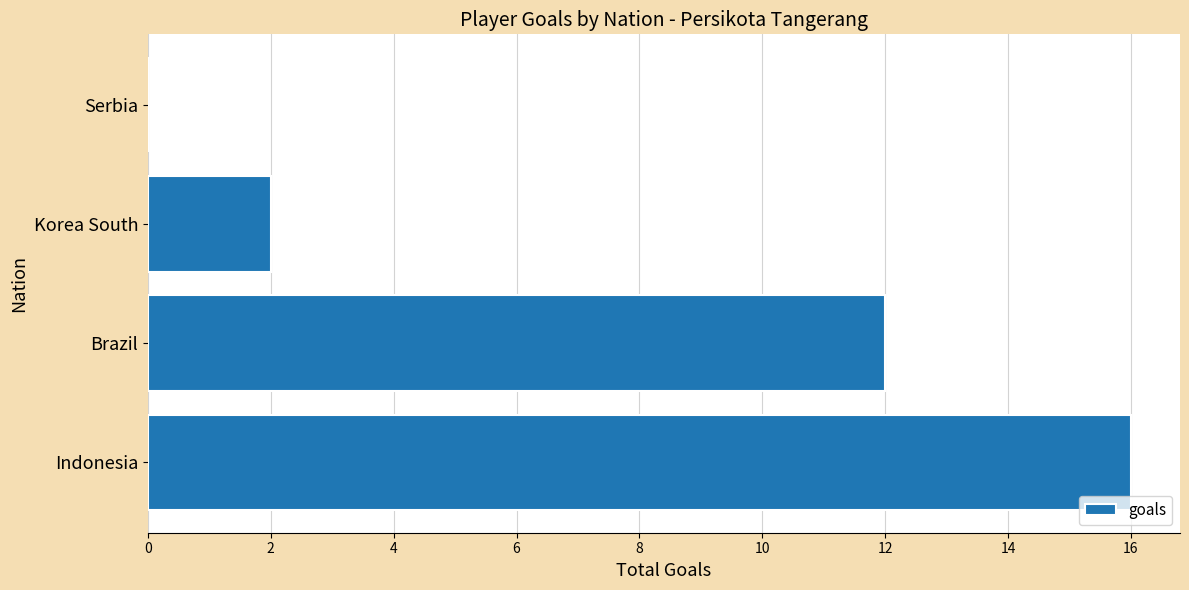

Reading bottom to top, extract all data points from this chart.

Indonesia=16	Brazil=12	Korea South=2	Serbia=0